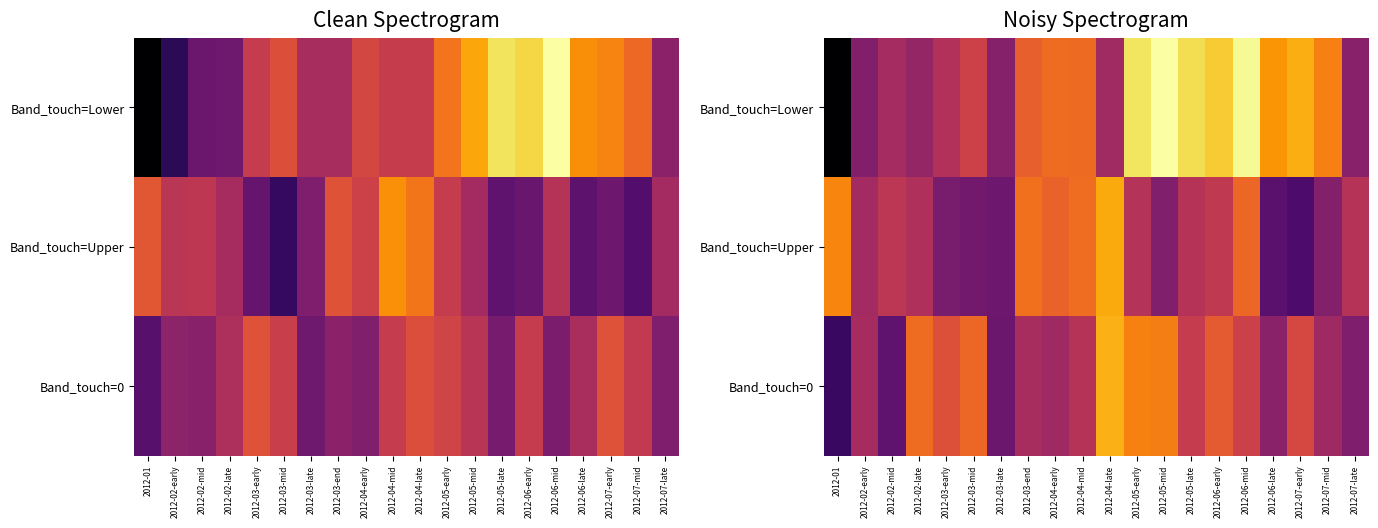

At which category is the sum across all series the highest?

2012-06-mid